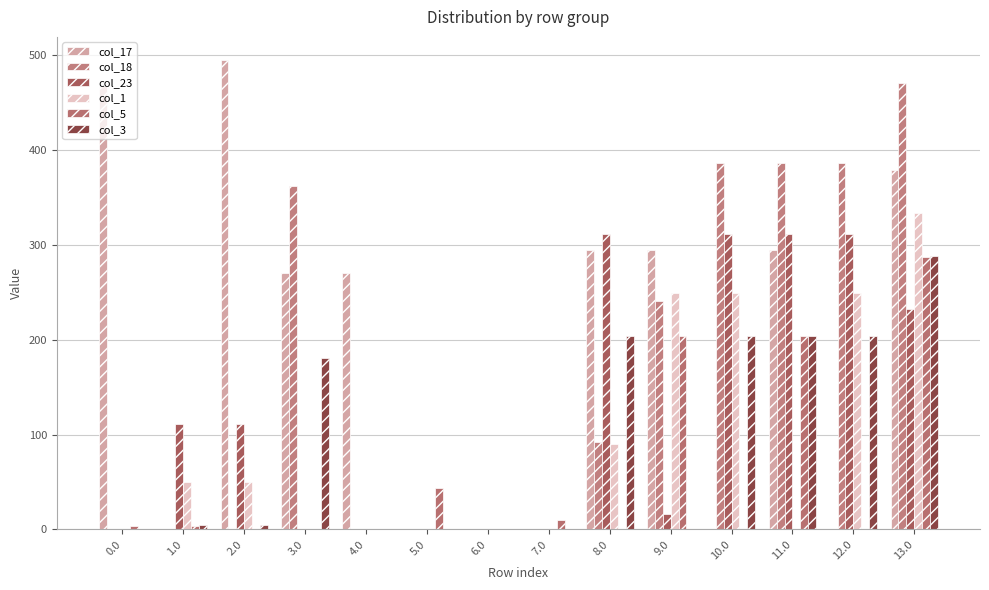

Which category has the lowest value across all series?

1.0